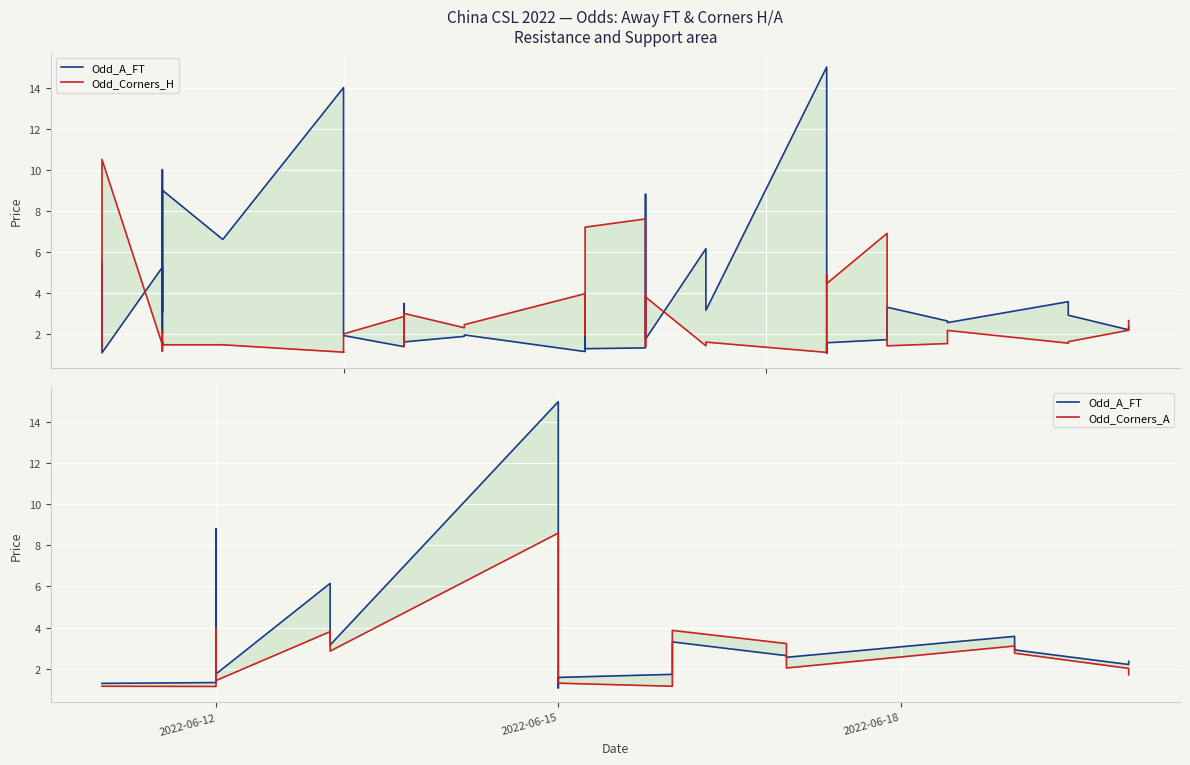

What is the maximum value for Odd_A_FT?

15.0